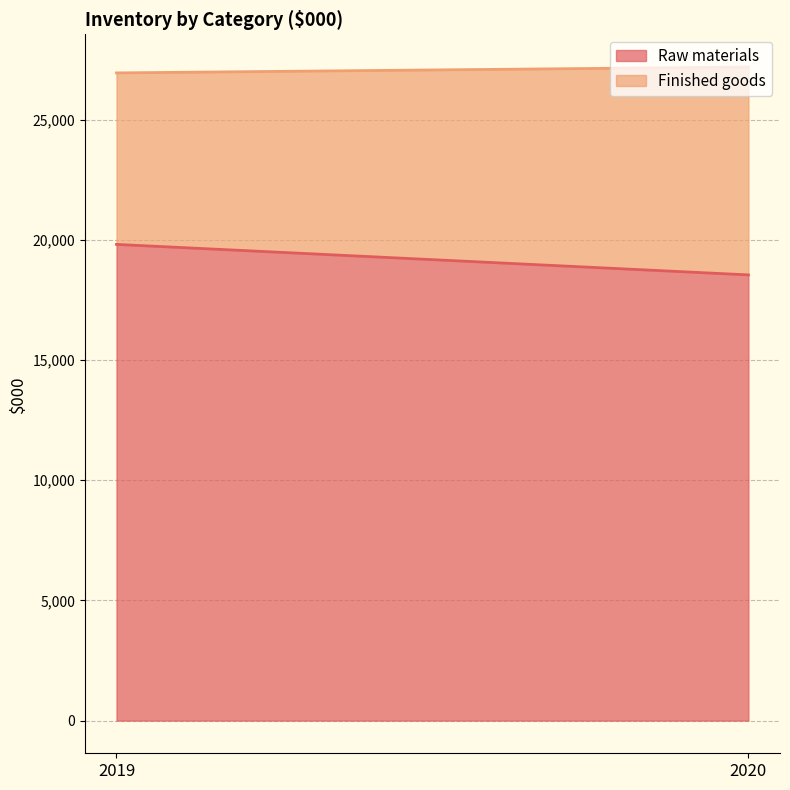

What is the difference between the maximum and minimum values in the Raw materials series?

1269